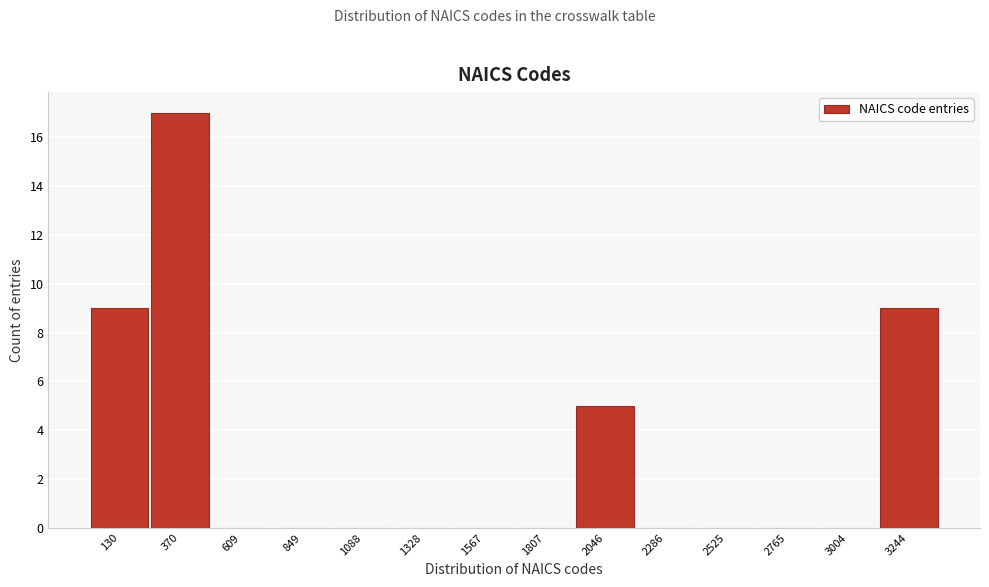

Reading left to right, list every bar in this chart as the range it spans on the x-axis followed by its height. Neither the bar edges nor the heights are printed on the chart, so give them approximately, as read against the axes.

0 to 250: 9
250 to 500: 17
500 to 750: 0
750 to 950: 0
950 to 1200: 0
1200 to 1450: 0
1450 to 1700: 0
1700 to 1950: 0
1950 to 2150: 5
2150 to 2400: 0
2400 to 2650: 0
2650 to 2900: 0
2900 to 3100: 0
3100 to 3350: 9